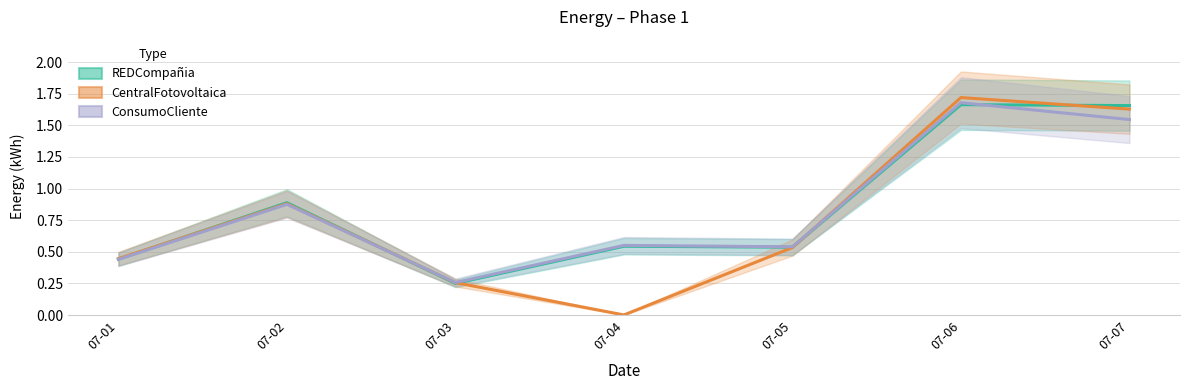

How many intersections are there between CentralFotovoltaica and ConsumoCliente?

2